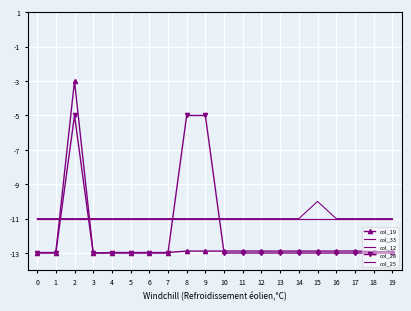

Between 4 and 12, which is larger?

12